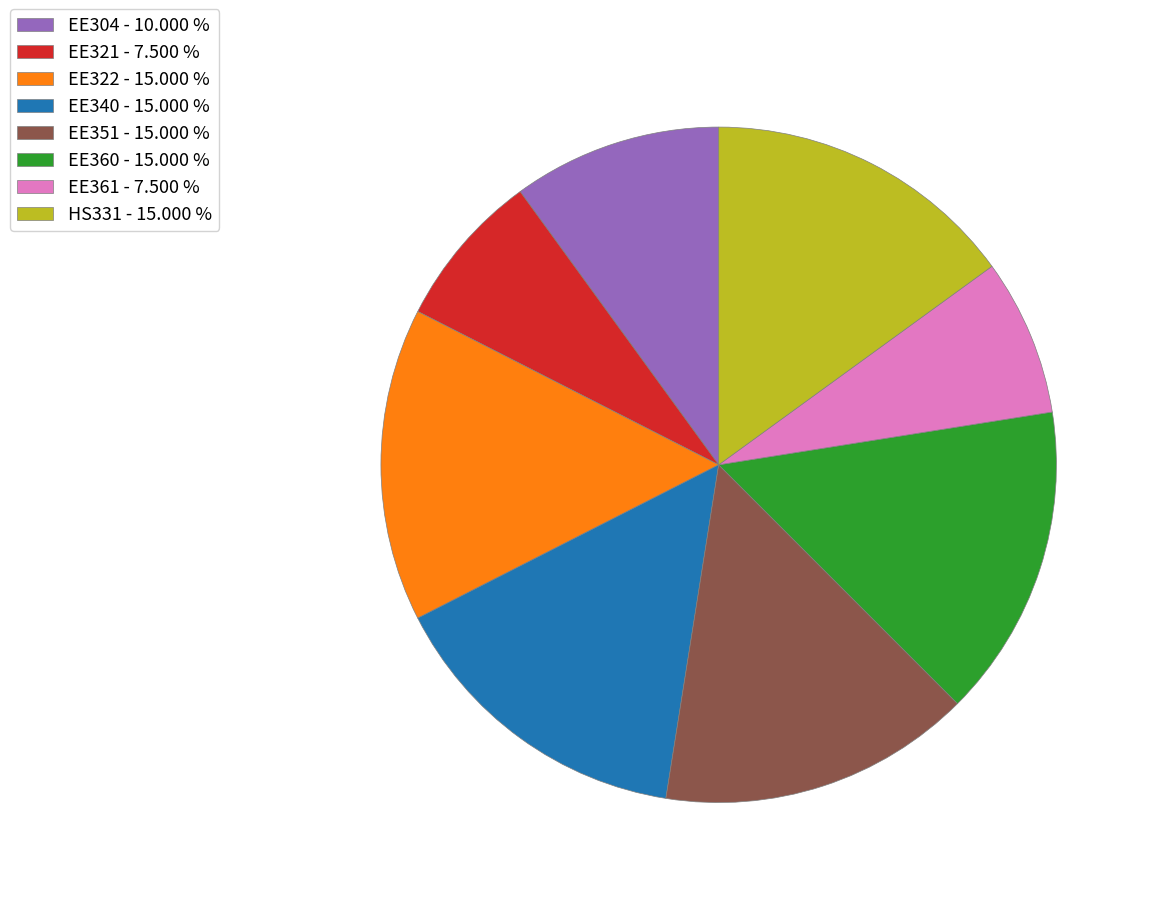

What is the ratio of the value at EE322 - 15.000 % to the value at EE361 - 7.500 %?

2.0